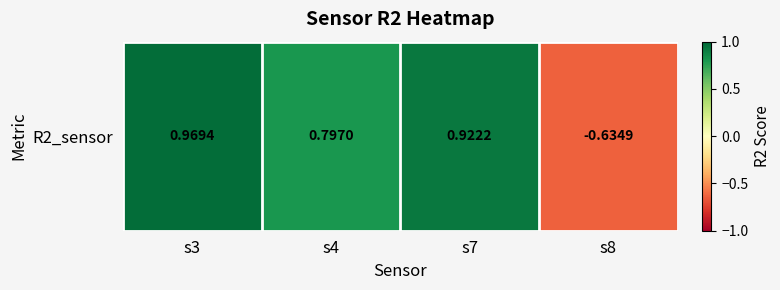

List the labels in order of value, largest first.

s3, s7, s4, s8